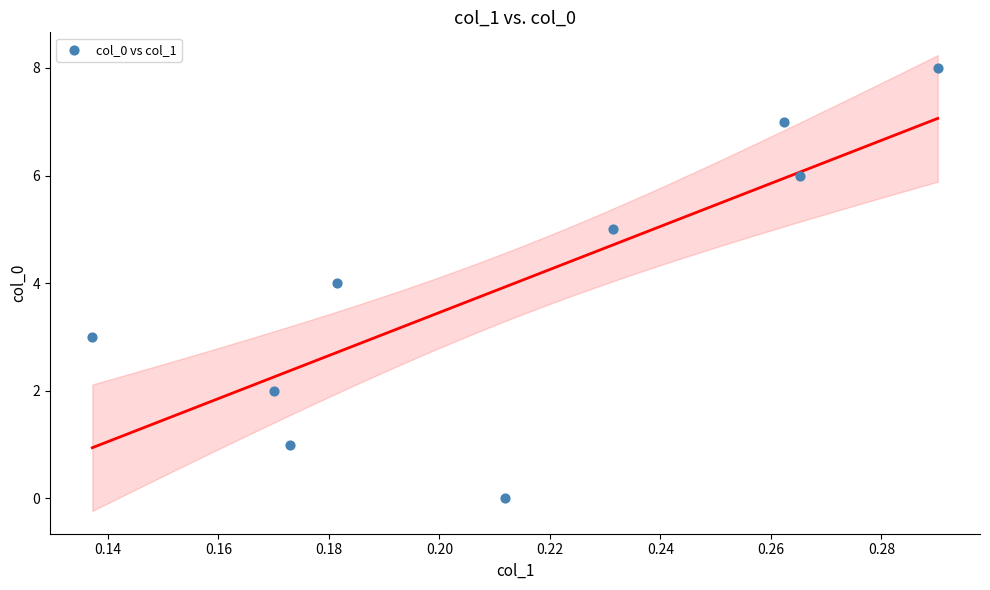

What is the average Y value?

4